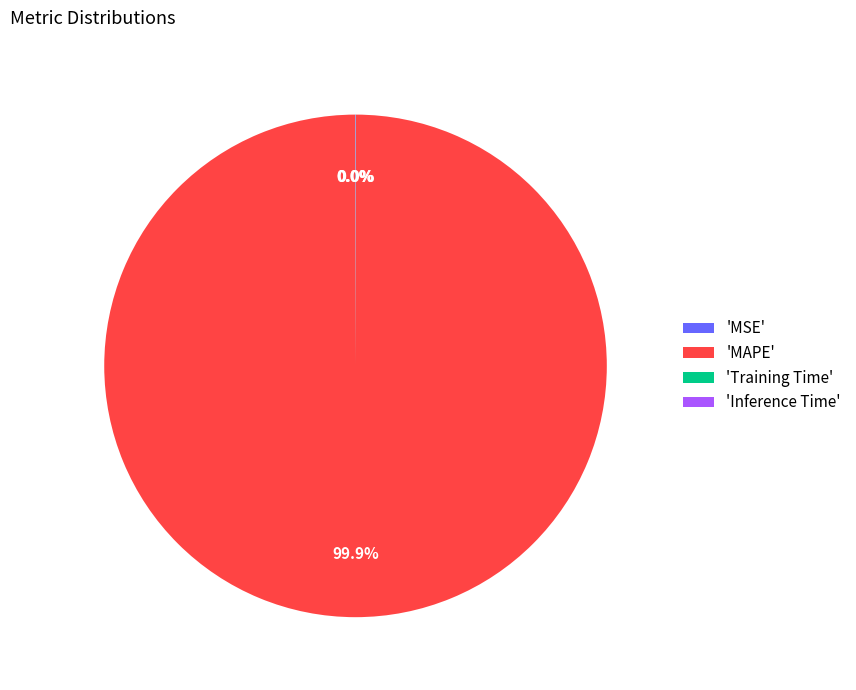

Which category accounts for the majority?

'MAPE'